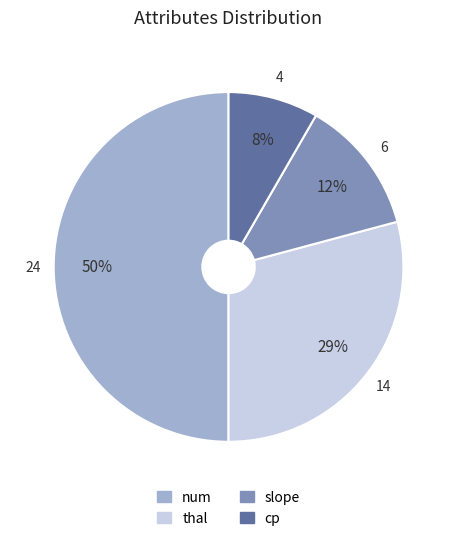

Which category has the biggest portion of the pie?

num